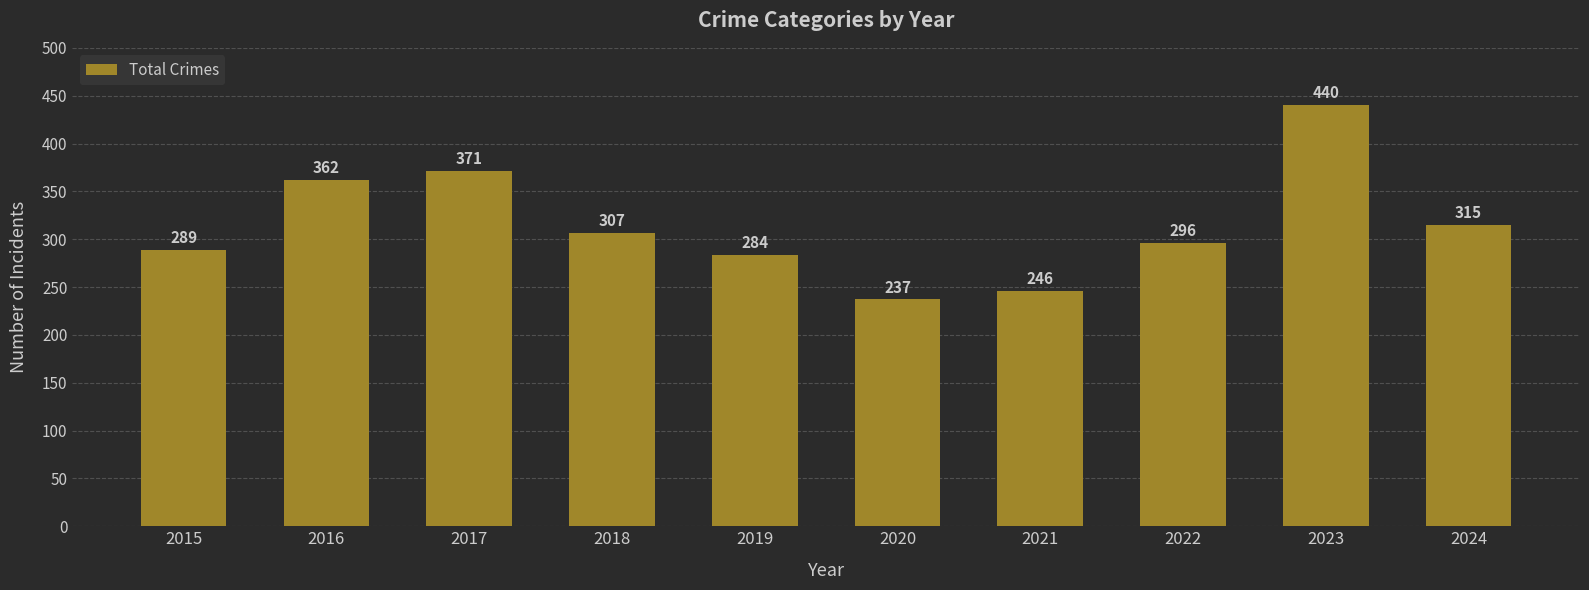

Rank the categories by value from highest to lowest.

2023, 2017, 2016, 2024, 2018, 2022, 2015, 2019, 2021, 2020